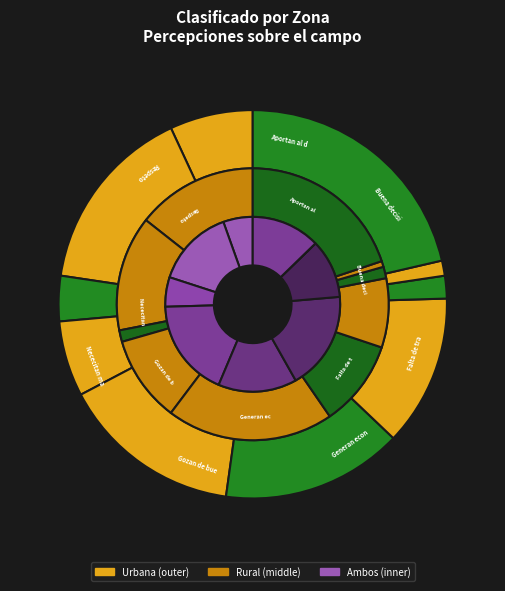

Does any single category account for the majority?

No